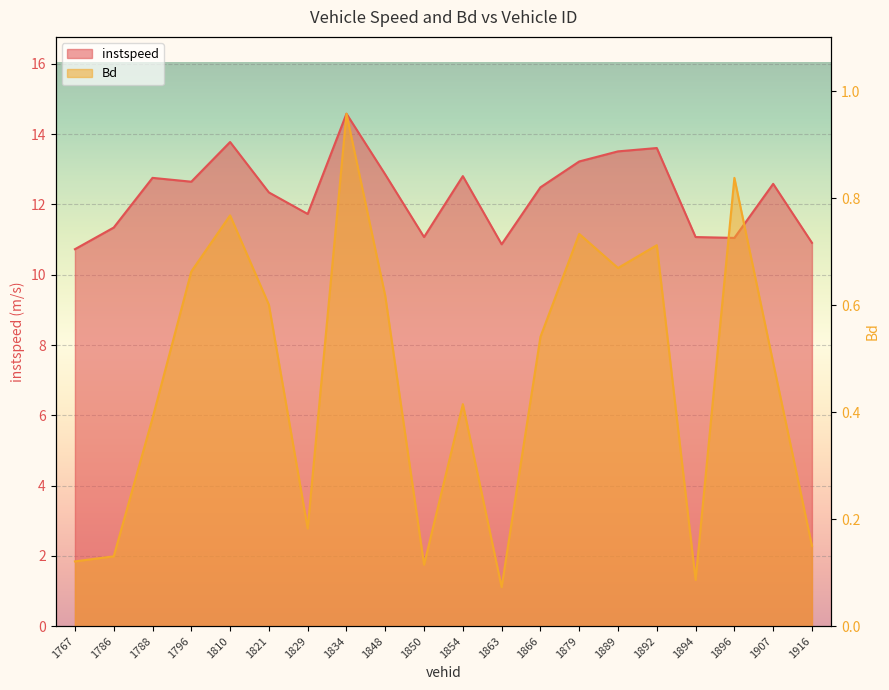

Which series changed the most between 1863 and 1889?

instspeed